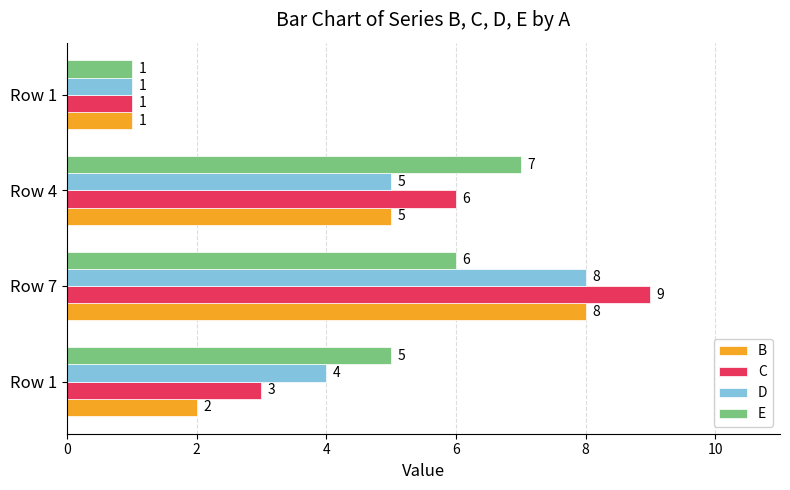

How many data points in E are less than 6?

2